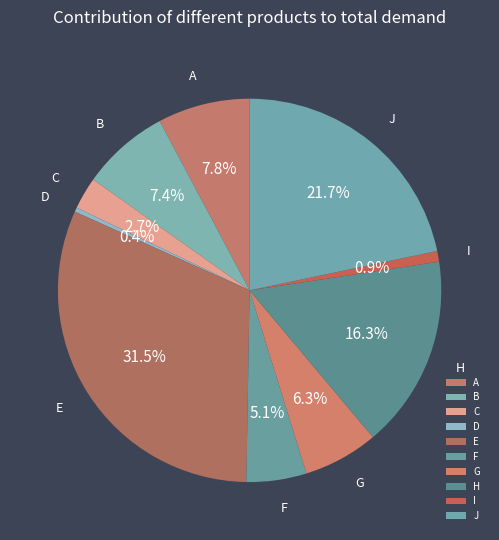

Which slice is the largest?

E